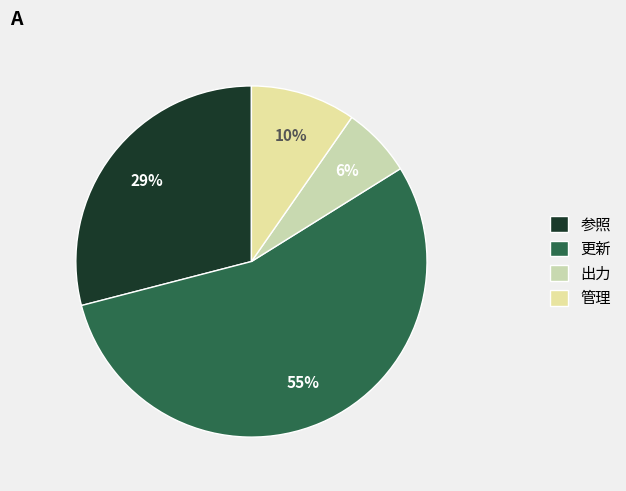

What is the smallest slice in the pie chart?

出力